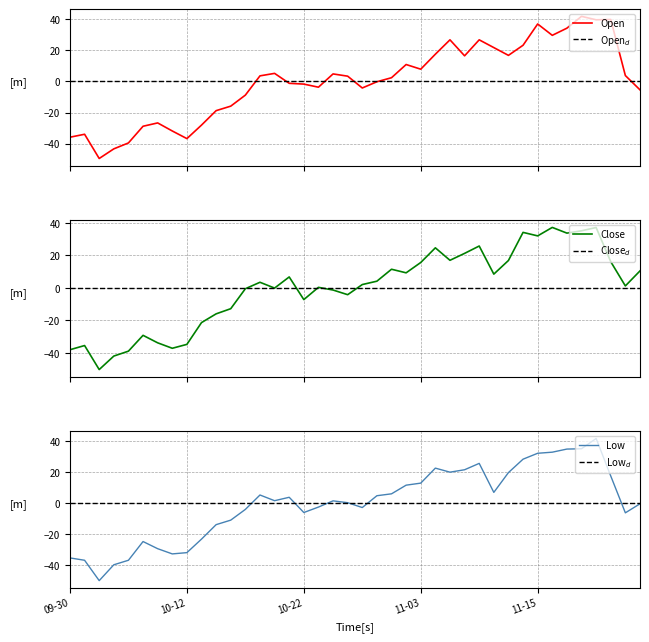

What is the difference between the Open values at 2021-10-22 and 2021-10-08?

25.0